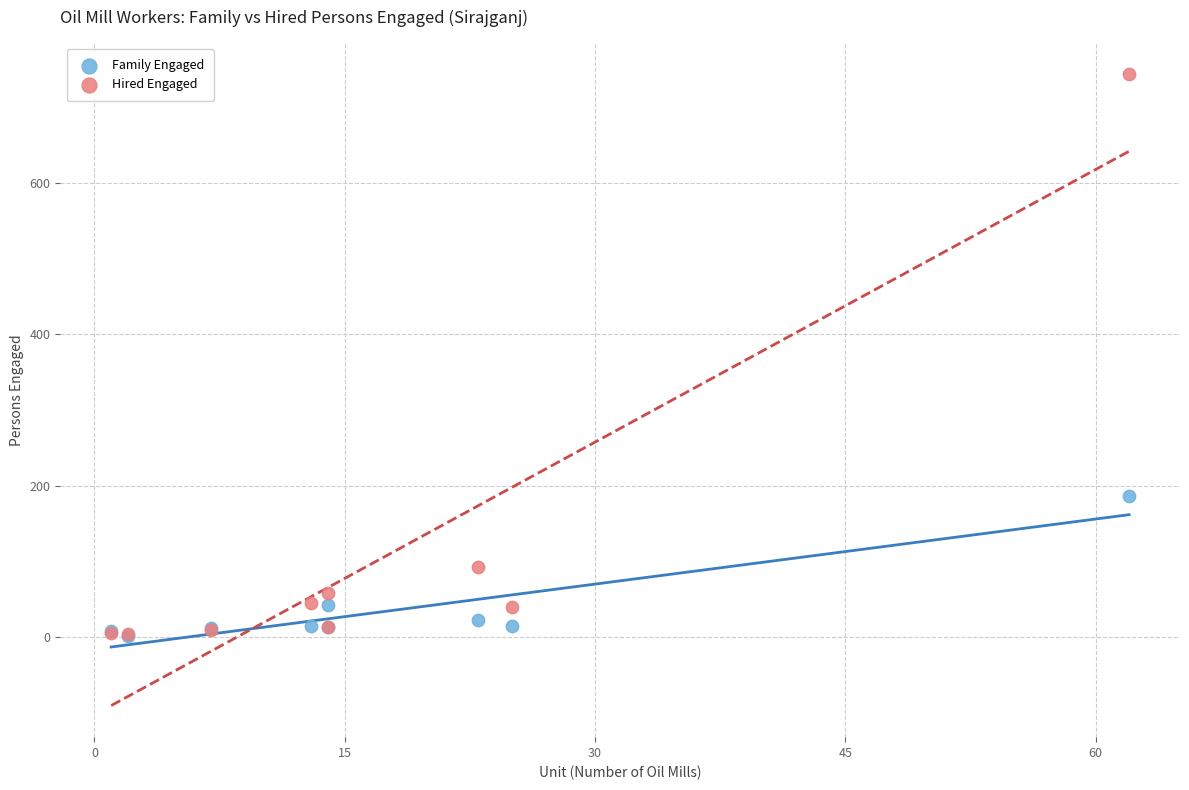

Across all series, what Y value is closest to 373?

186